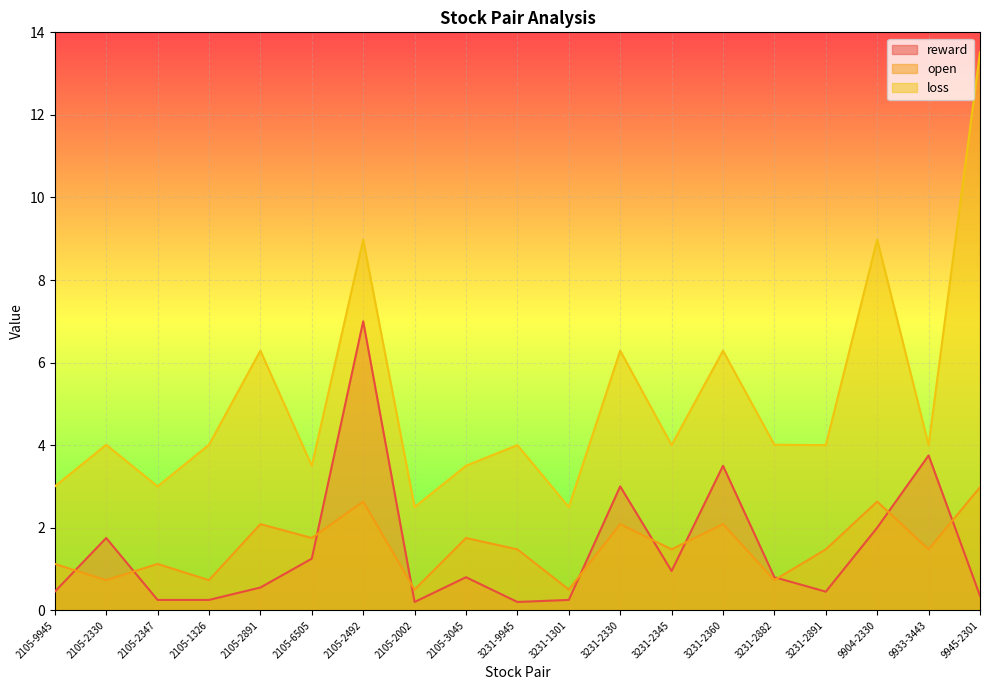

Rank the series at 3231-2882 from highest to lowest value.

loss, reward, open